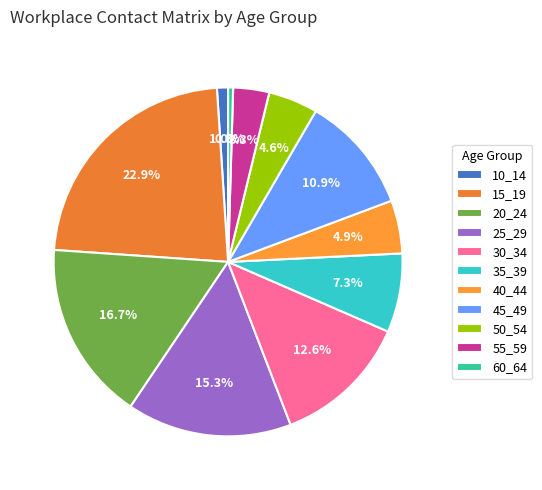

Is the sum of 30_34 and 25_29 greater than half?

No